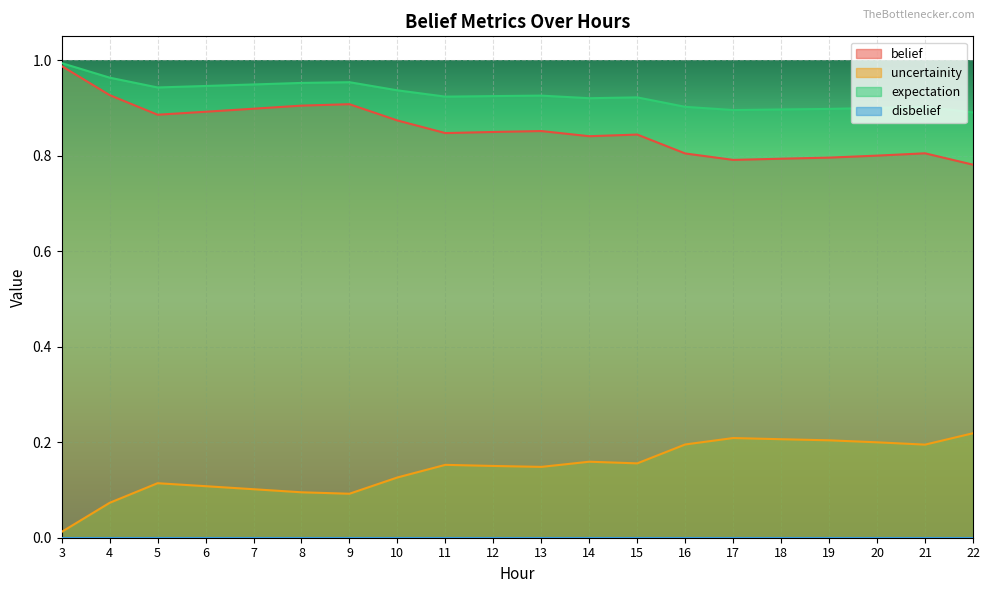

What is the difference between the second highest and minimum values in the expectation series?

0.1